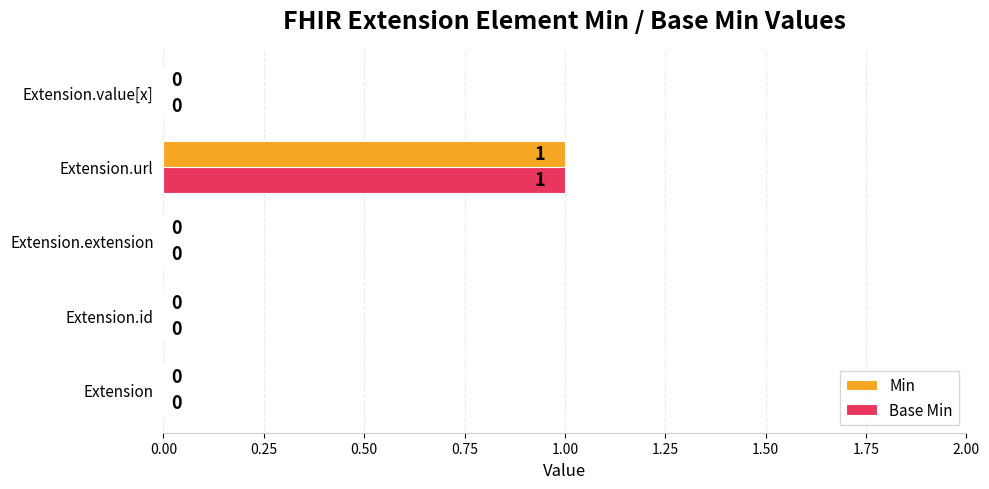

True or false: Base Min has a value of -1 at Extension.

False